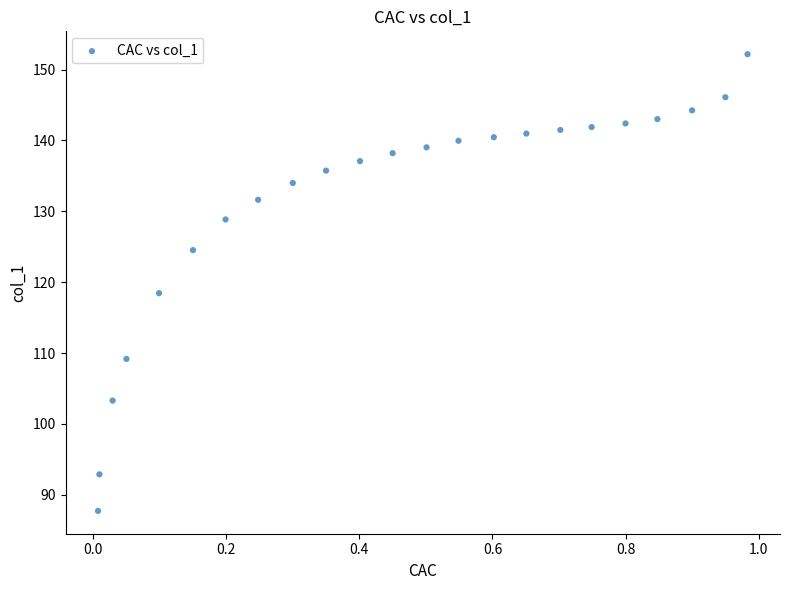

What is the range of X values (max minus min)?

1.0